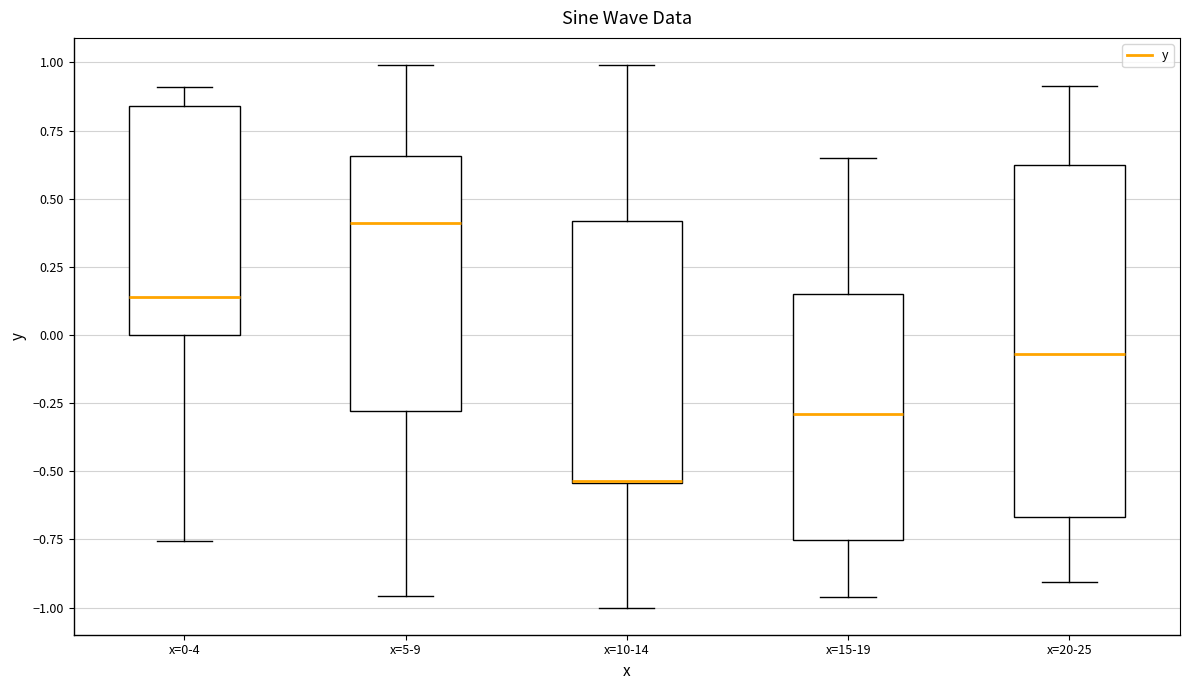

Which box is the tallest, from its lower edge to its upper edge?

x=20-25